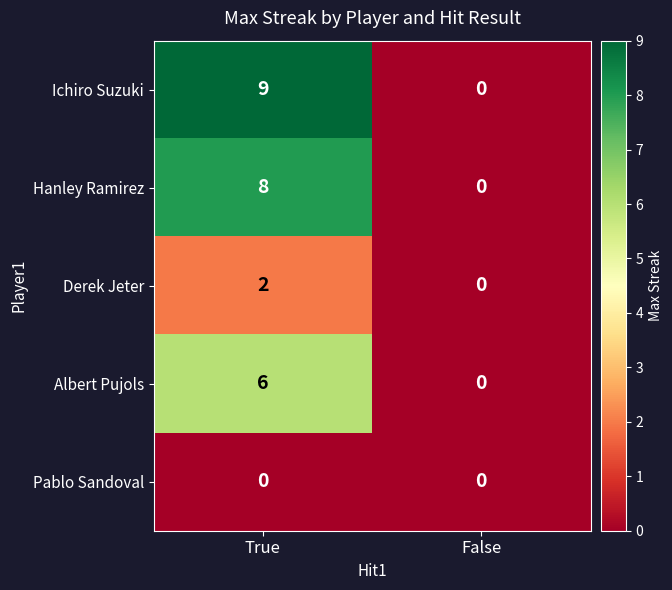

The Ichiro Suzuki series shows 9 at True. True or false?

True